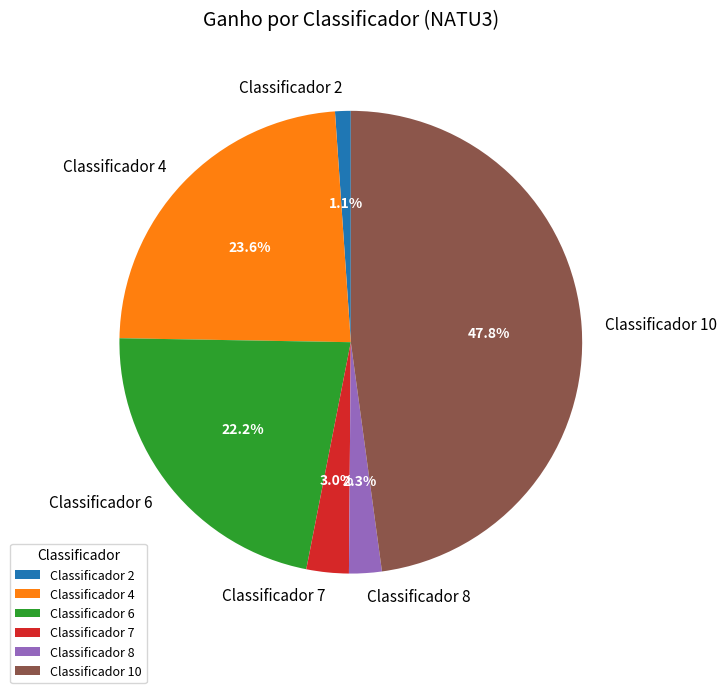

Is there a majority slice in this chart?

No